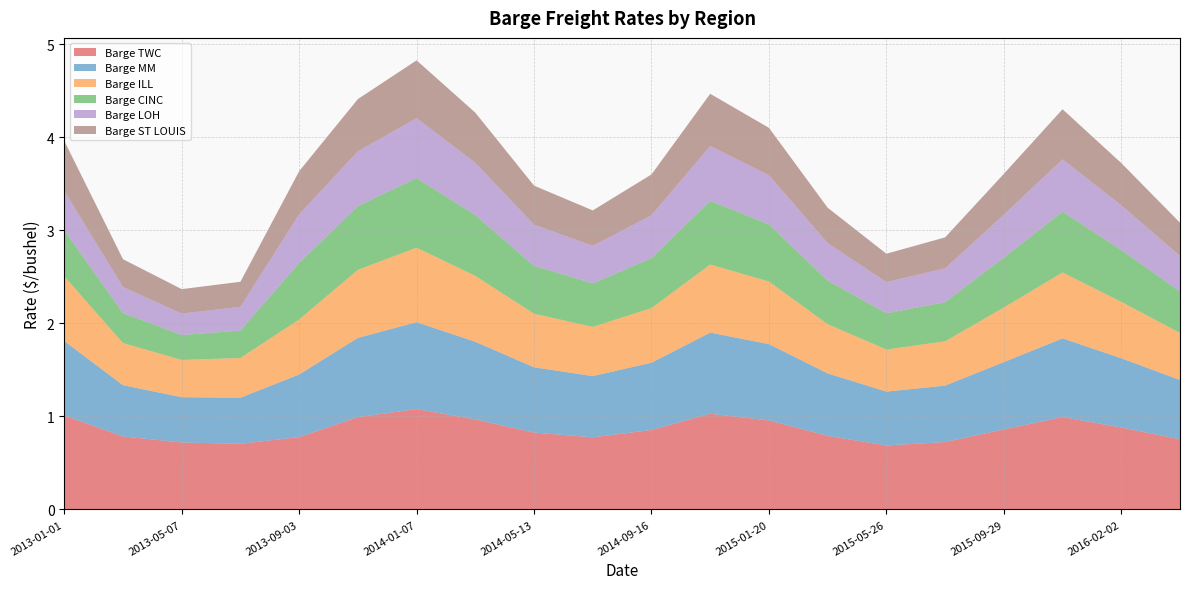

Reading left to right, transcribe all the data shown in this chart.

Barge TWC: 2013-01-01=1.0	2013-03-05=0.8	2013-05-07=0.7	2013-07-02=0.7	2013-09-03=0.8	2013-11-05=1.0	2014-01-07=1.1	2014-03-11=1.0	2014-05-13=0.8	2014-07-15=0.8	2014-09-16=0.9	2014-11-18=1.0	2015-01-20=1.0	2015-03-24=0.8	2015-05-26=0.7	2015-07-28=0.7	2015-09-29=0.9	2015-12-01=1.0	2016-02-02=0.9	2016-04-05=0.8
Barge MM: 2013-01-01=0.8	2013-03-05=0.6	2013-05-07=0.5	2013-07-02=0.5	2013-09-03=0.7	2013-11-05=0.9	2014-01-07=0.9	2014-03-11=0.8	2014-05-13=0.7	2014-07-15=0.7	2014-09-16=0.7	2014-11-18=0.9	2015-01-20=0.8	2015-03-24=0.7	2015-05-26=0.6	2015-07-28=0.6	2015-09-29=0.7	2015-12-01=0.8	2016-02-02=0.7	2016-04-05=0.6
Barge ILL: 2013-01-01=0.7	2013-03-05=0.5	2013-05-07=0.4	2013-07-02=0.4	2013-09-03=0.6	2013-11-05=0.7	2014-01-07=0.8	2014-03-11=0.7	2014-05-13=0.6	2014-07-15=0.5	2014-09-16=0.6	2014-11-18=0.7	2015-01-20=0.7	2015-03-24=0.5	2015-05-26=0.5	2015-07-28=0.5	2015-09-29=0.6	2015-12-01=0.7	2016-02-02=0.6	2016-04-05=0.5
Barge CINC: 2013-01-01=0.5	2013-03-05=0.3	2013-05-07=0.3	2013-07-02=0.3	2013-09-03=0.6	2013-11-05=0.7	2014-01-07=0.7	2014-03-11=0.7	2014-05-13=0.5	2014-07-15=0.5	2014-09-16=0.5	2014-11-18=0.7	2015-01-20=0.6	2015-03-24=0.5	2015-05-26=0.4	2015-07-28=0.4	2015-09-29=0.5	2015-12-01=0.7	2016-02-02=0.6	2016-04-05=0.4
Barge LOH: 2013-01-01=0.4	2013-03-05=0.3	2013-05-07=0.2	2013-07-02=0.3	2013-09-03=0.5	2013-11-05=0.6	2014-01-07=0.6	2014-03-11=0.6	2014-05-13=0.4	2014-07-15=0.4	2014-09-16=0.5	2014-11-18=0.6	2015-01-20=0.5	2015-03-24=0.4	2015-05-26=0.3	2015-07-28=0.4	2015-09-29=0.5	2015-12-01=0.6	2016-02-02=0.5	2016-04-05=0.4
Barge ST LOUIS: 2013-01-01=0.5	2013-03-05=0.3	2013-05-07=0.3	2013-07-02=0.3	2013-09-03=0.5	2013-11-05=0.6	2014-01-07=0.6	2014-03-11=0.5	2014-05-13=0.4	2014-07-15=0.4	2014-09-16=0.4	2014-11-18=0.6	2015-01-20=0.5	2015-03-24=0.4	2015-05-26=0.3	2015-07-28=0.3	2015-09-29=0.4	2015-12-01=0.5	2016-02-02=0.5	2016-04-05=0.4